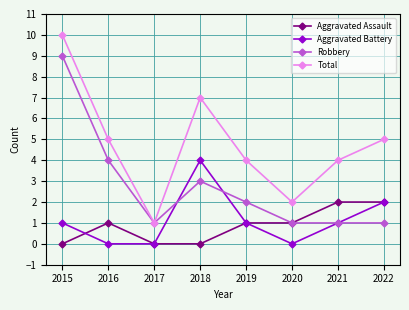

Which label corresponds to the largest value in the chart?

2015